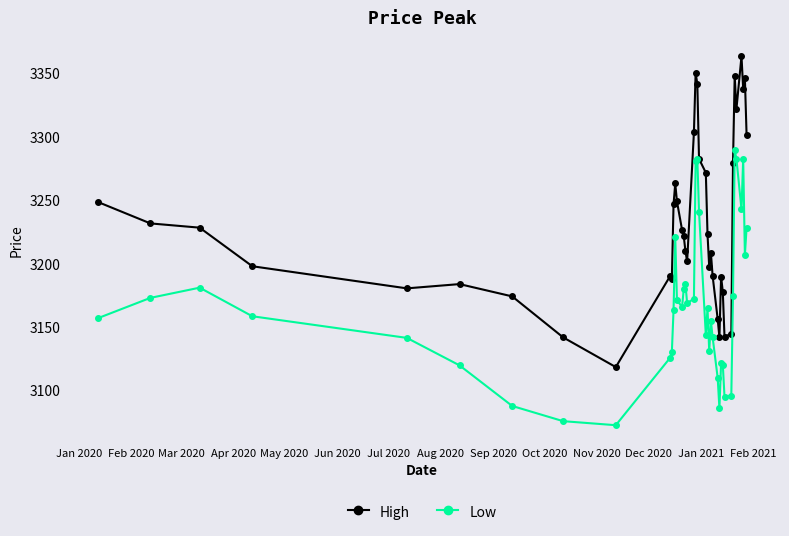

Which series has the widest spread of values?

High